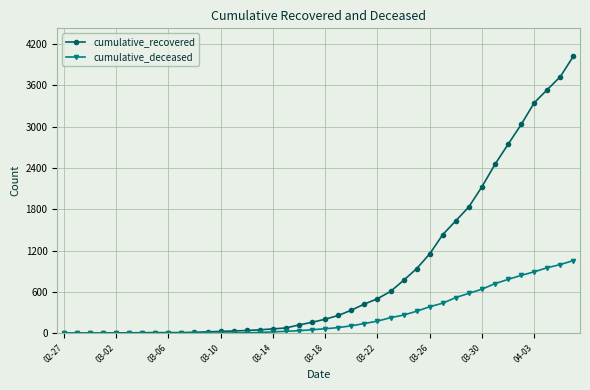

Which series has the largest range (max minus min)?

cumulative_recovered